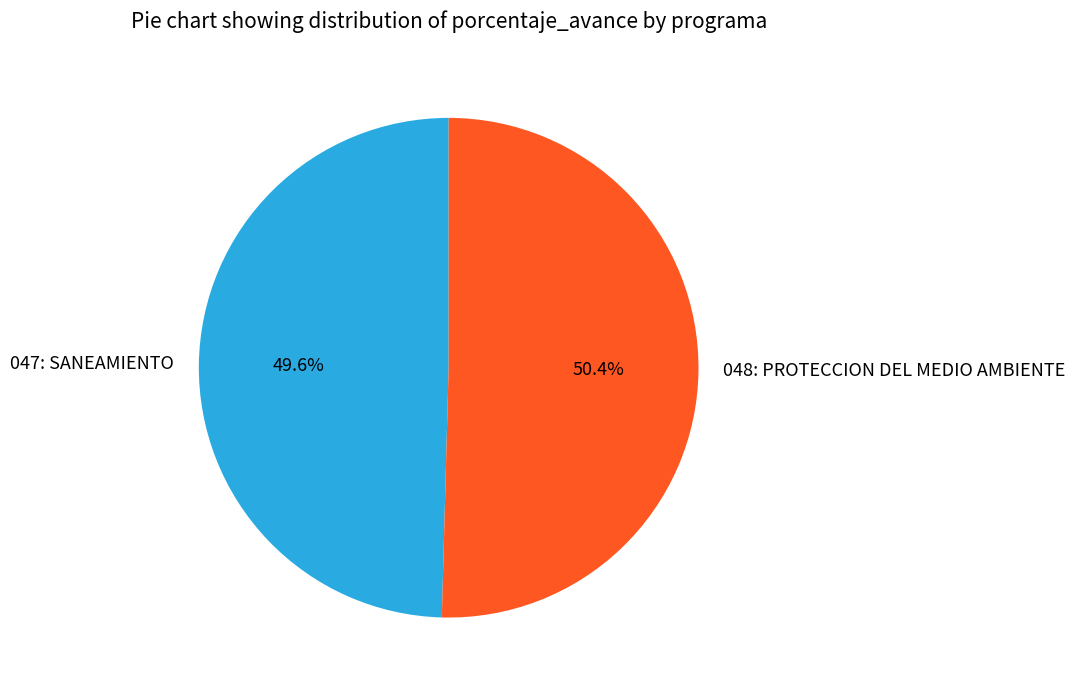

Does any single category account for the majority?

Yes